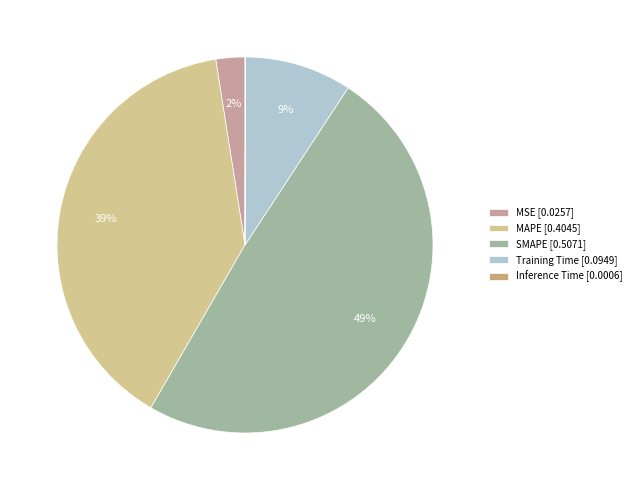

Combined, do Training Time [0.0949] and MSE [0.0257] account for over 50%?

No